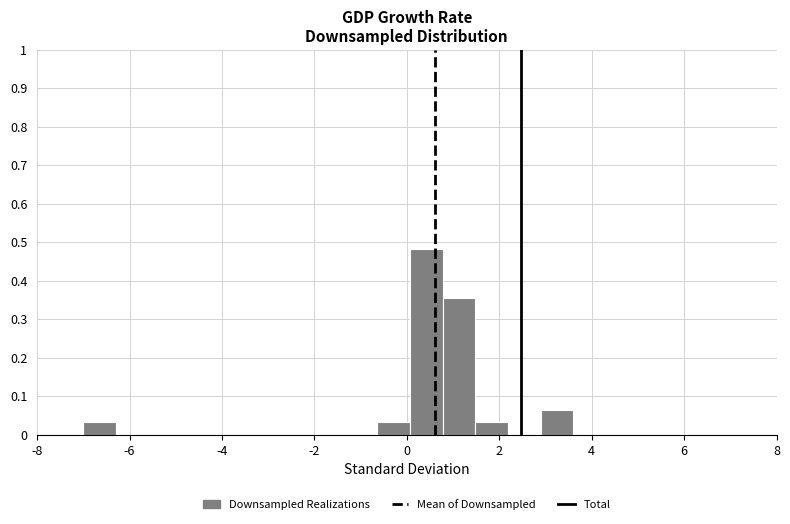

Read against the x-axis, roughly where is the centre of the tallest bar?

0.4